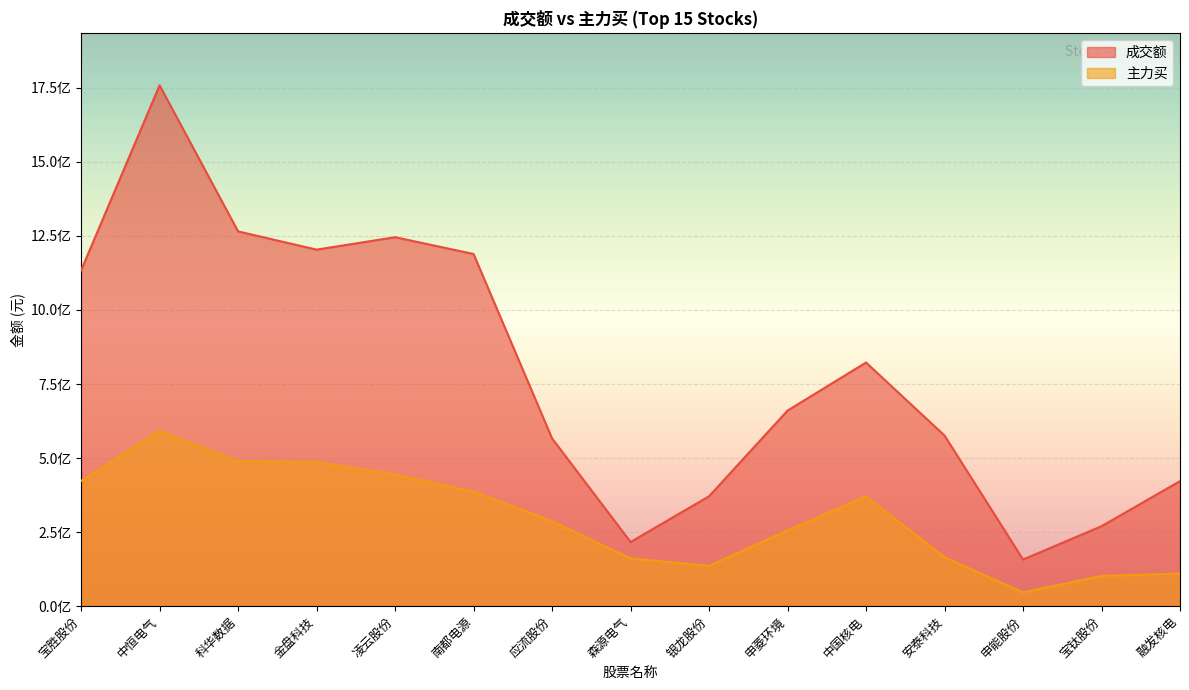

True or false: 主力买 and 成交额 cross at least once.

False